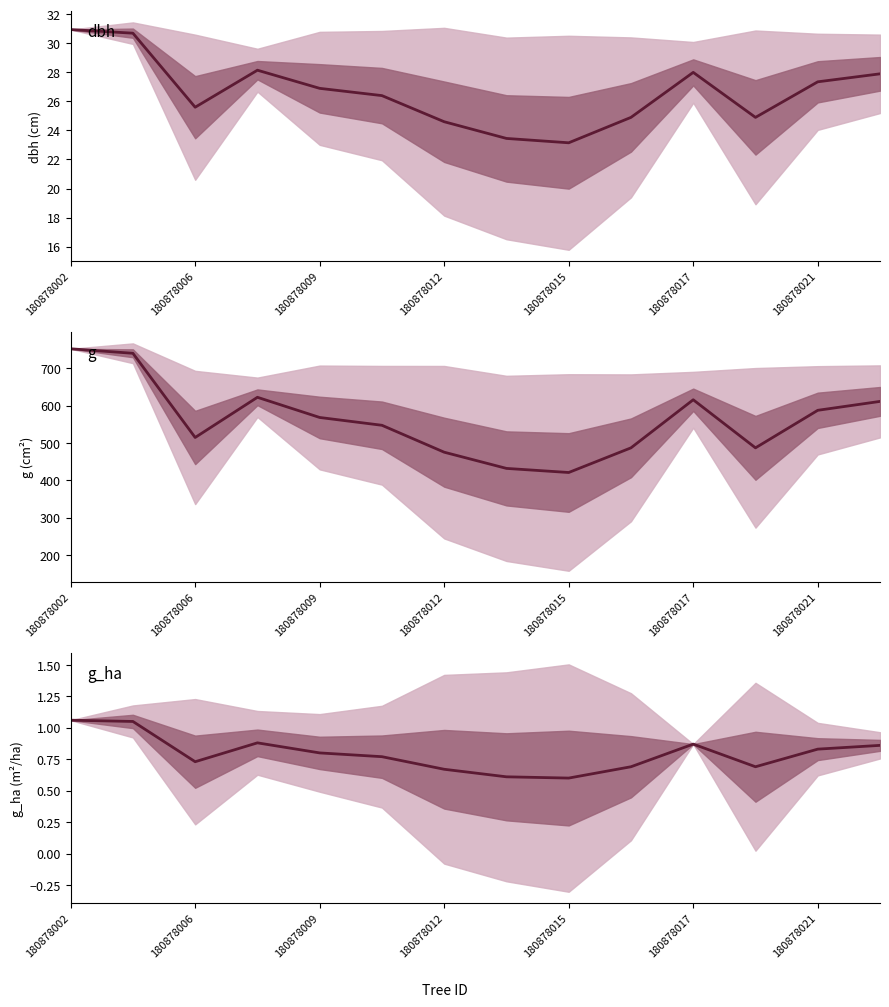

Reading right to left, transcribe all the data shown in this chart.

dbh: 27.9	27.4	24.9	28.0	24.9	23.1	23.4	24.6	26.4	26.9	28.1	25.6	30.7	30.9
g: 611.4	587.5	486.9	615.8	486.9	420.9	431.9	475.3	547.4	568.3	622.4	514.7	740.2	752.3
g_ha: 0.9	0.8	0.7	0.9	0.7	0.6	0.6	0.7	0.8	0.8	0.9	0.7	1.1	1.1